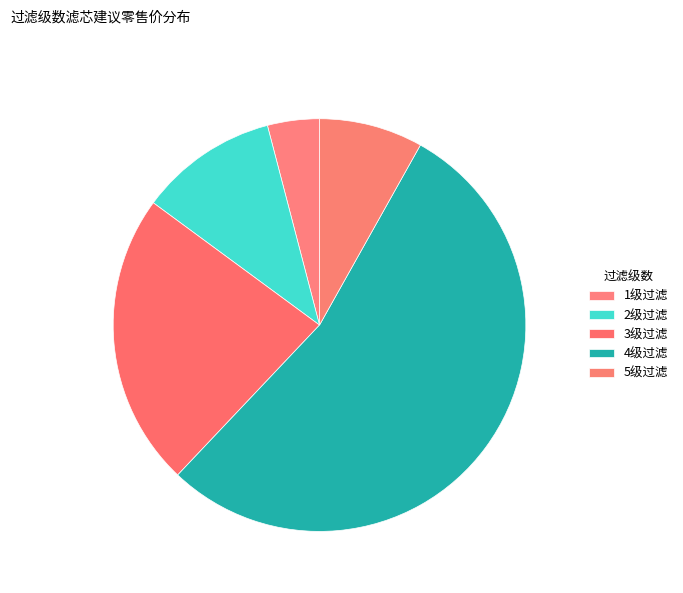

How many slices are in this pie chart?

5